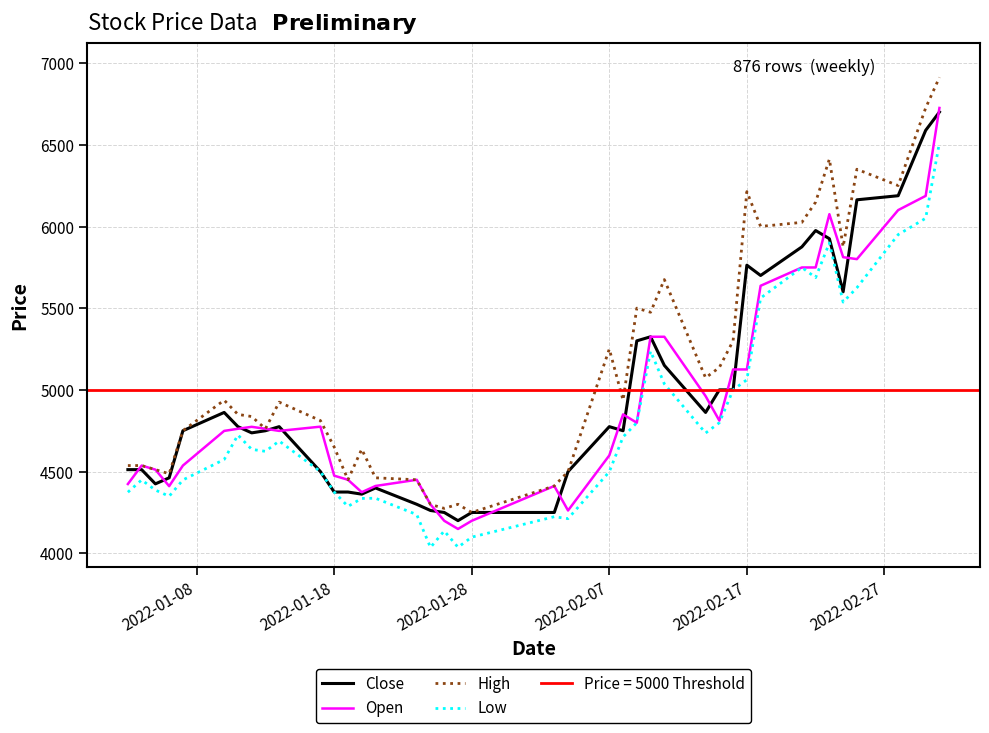

What is the lowest value of the High series?

4251